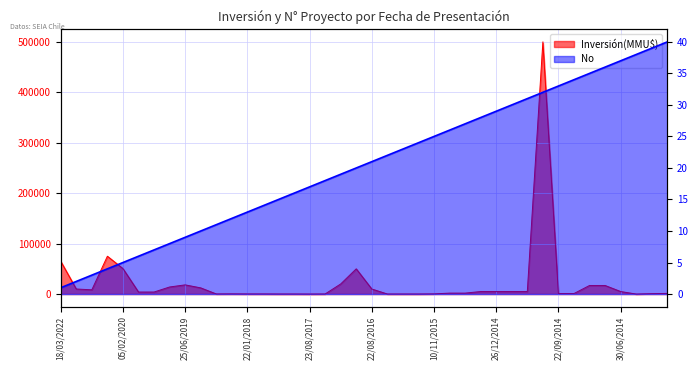

How many lines are shown in the chart?

2